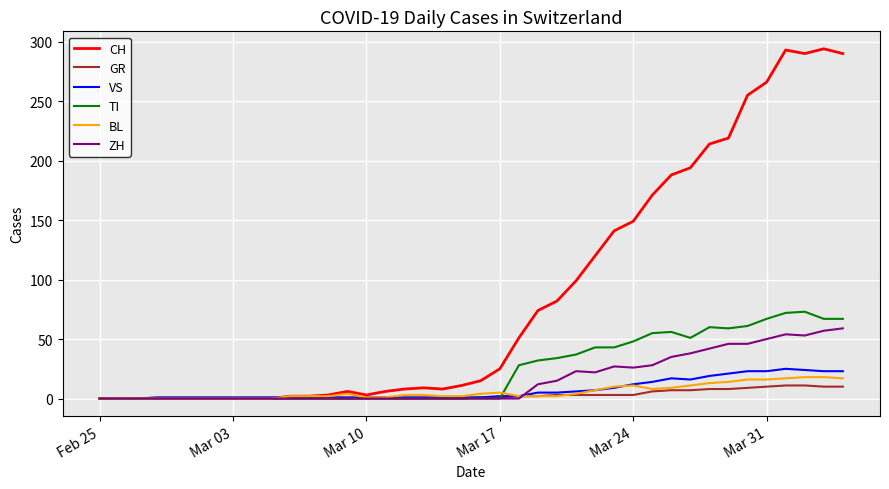

What are all the series names shown in the legend?

CH, GR, VS, TI, BL, ZH